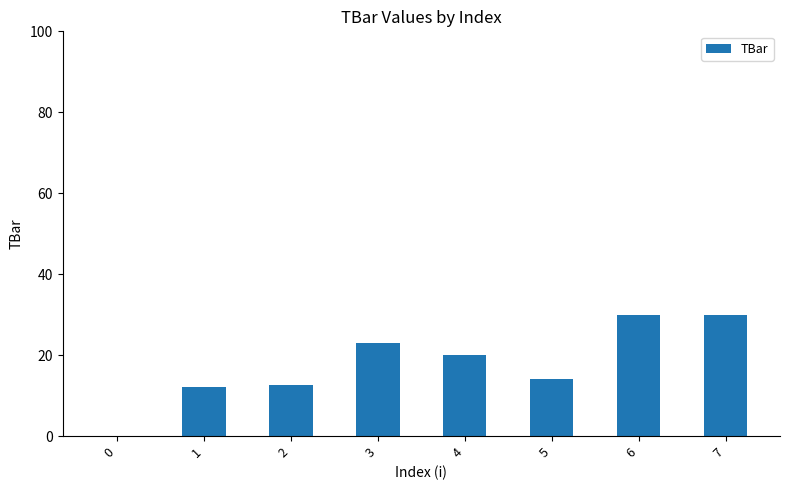

Approximately how many times larger is the value at 4 compared to 3?

0.9